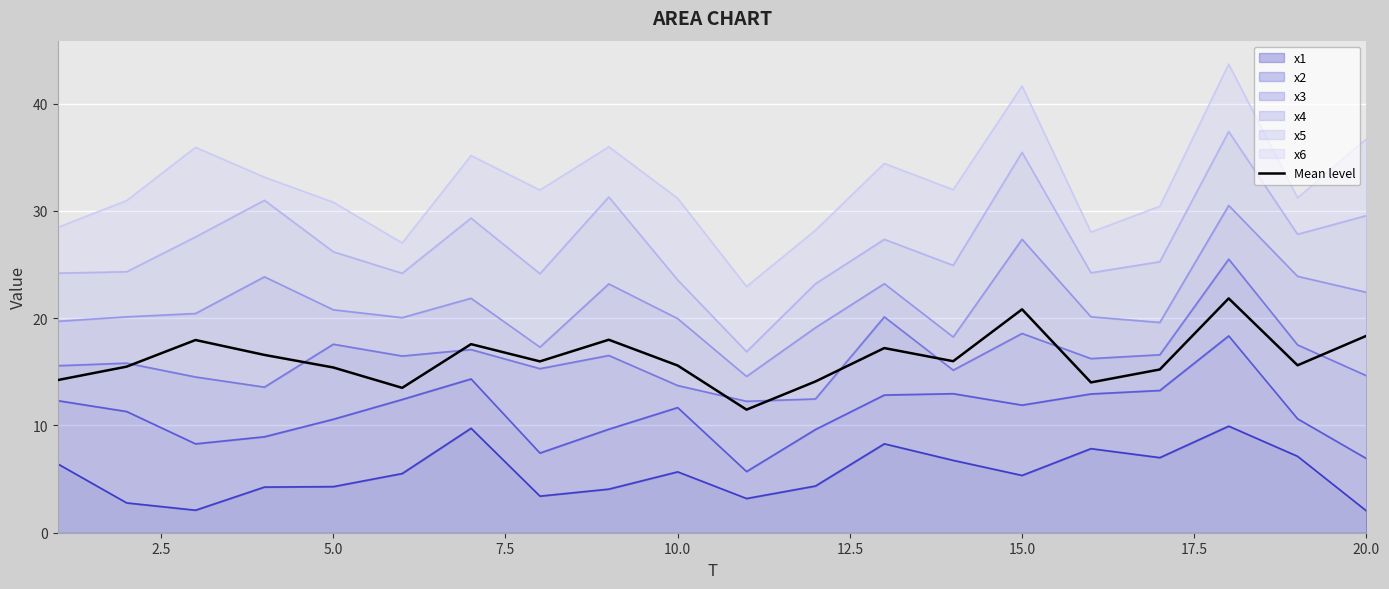

The chart shows a value of 9.0 at 7.5. True or false?

False